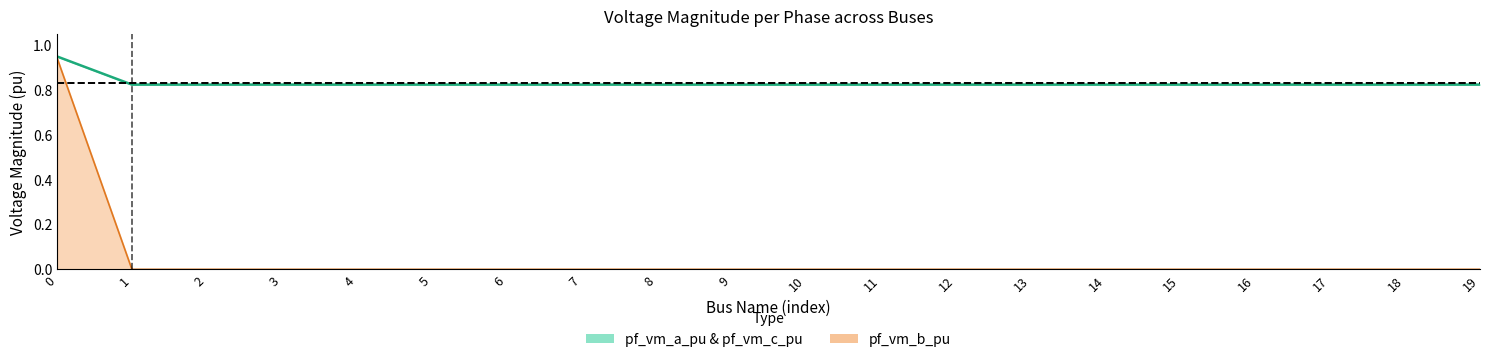

What is the value of the 2nd point from the left?

0.8